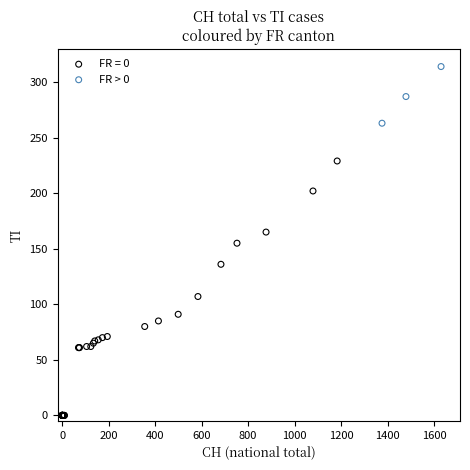

Which series contains the lowest Y value?

FR = 0